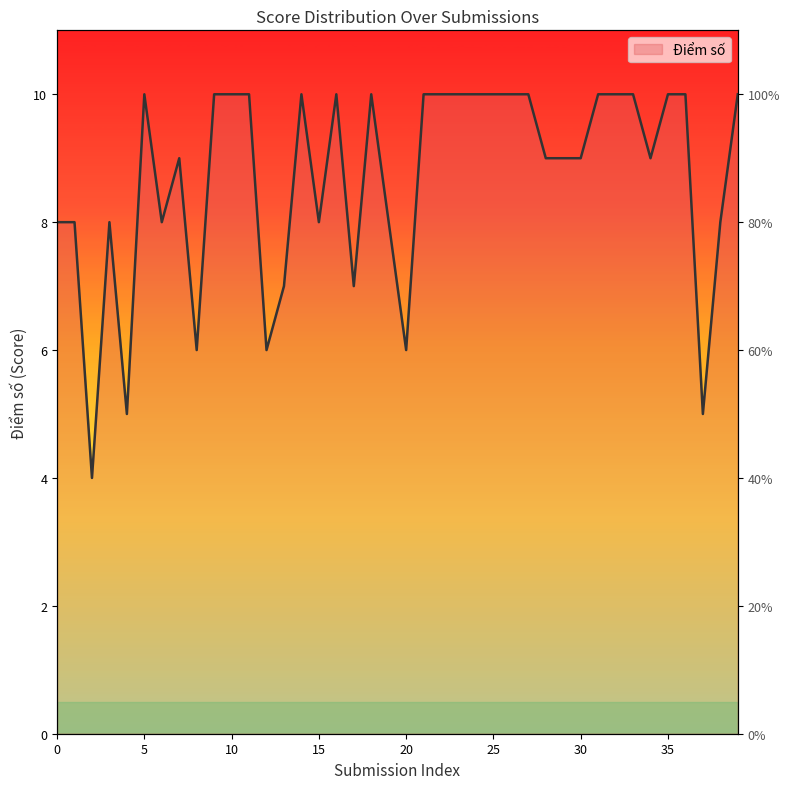

How many points are higher than both their immediate neighbors (excluding endpoints)?

6